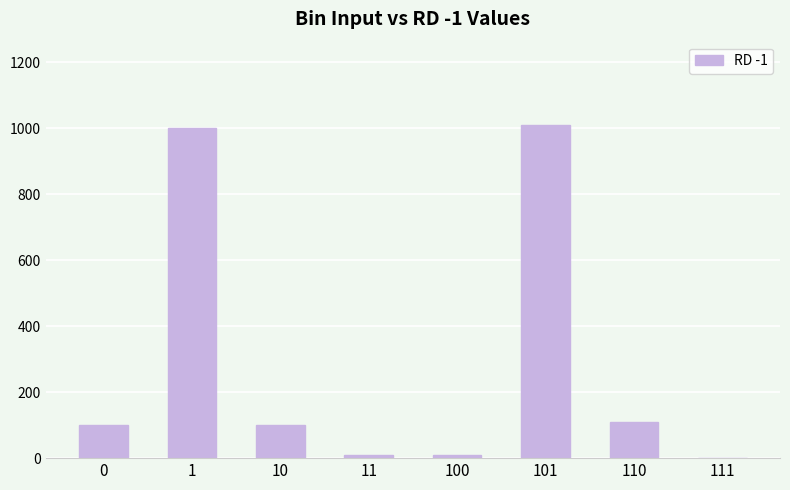

Does the chart contain stacked bars?

No